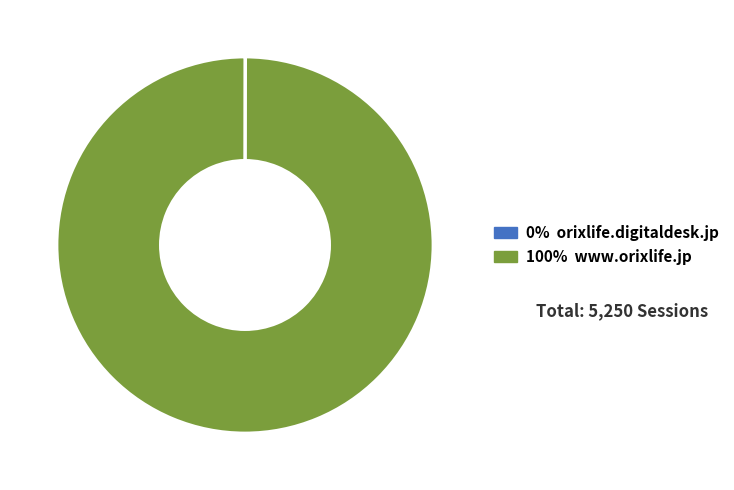

True or false: 100% www.orixlife.jp accounts for 100% of the total.

True